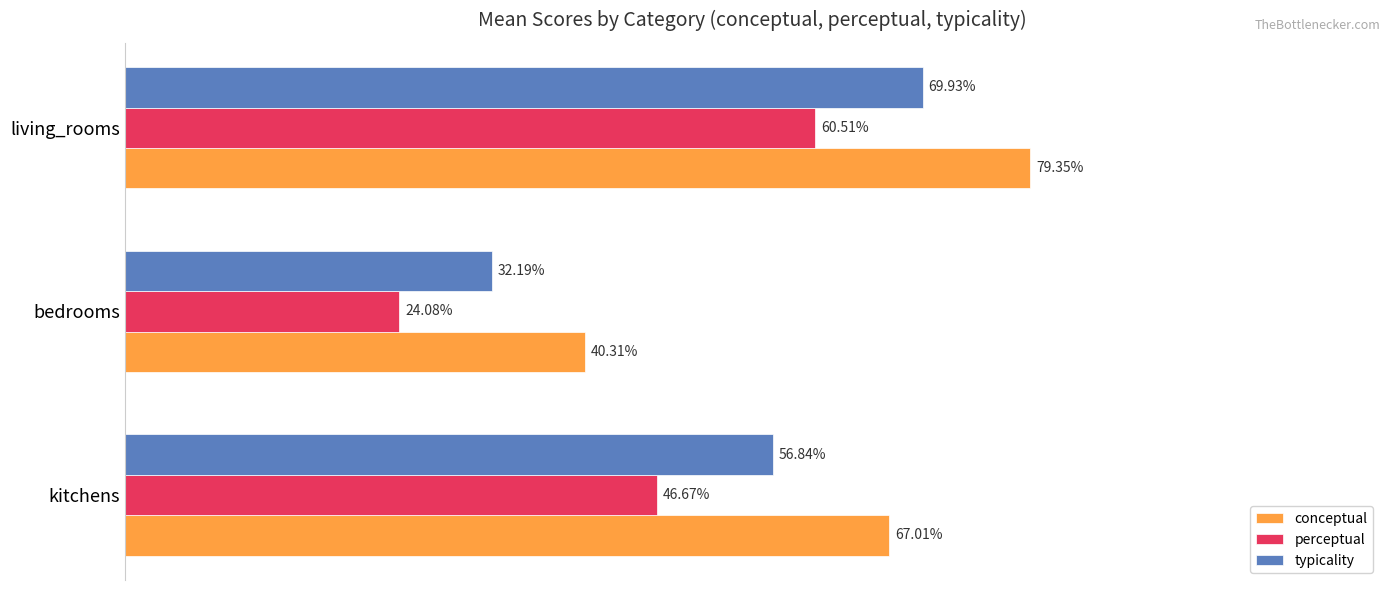

Which series changed the most between kitchens and living_rooms?

perceptual